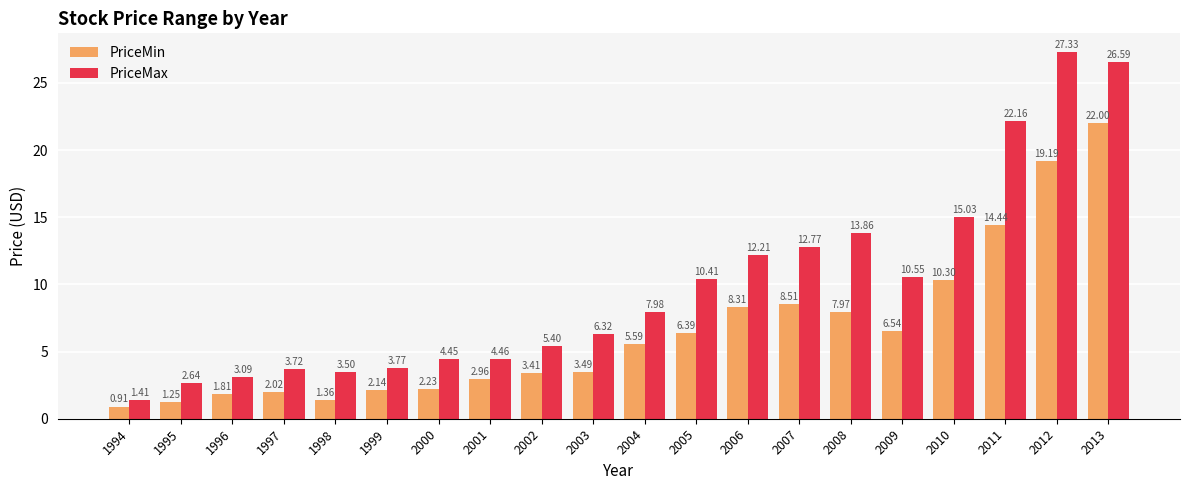

At which category is the sum across all series the highest?

2013